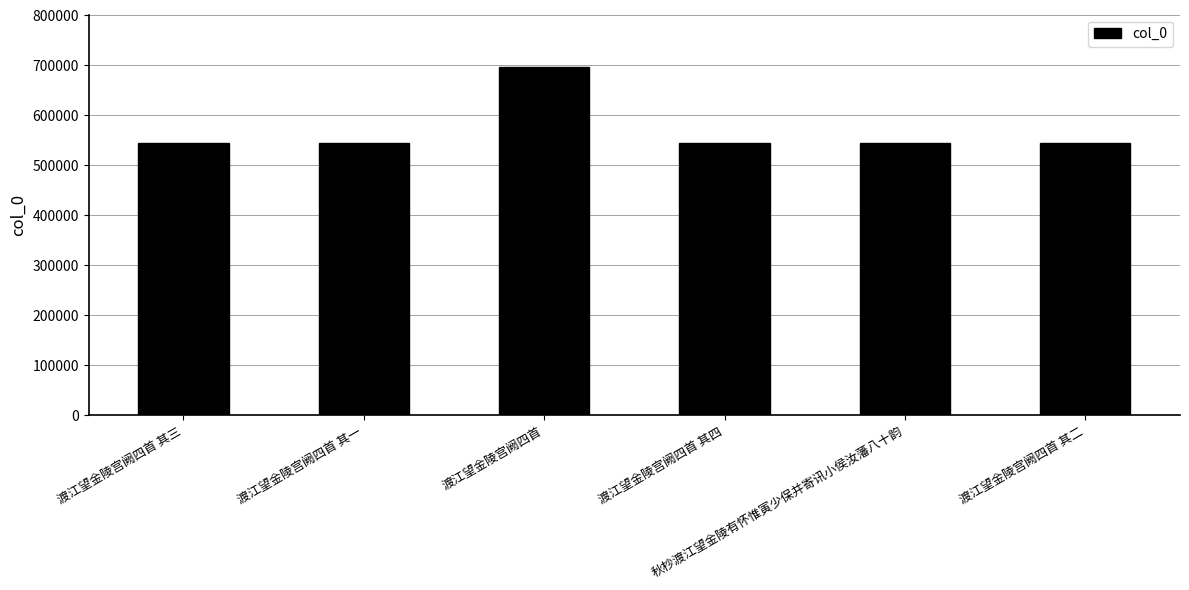

What is the greatest value displayed?

696982